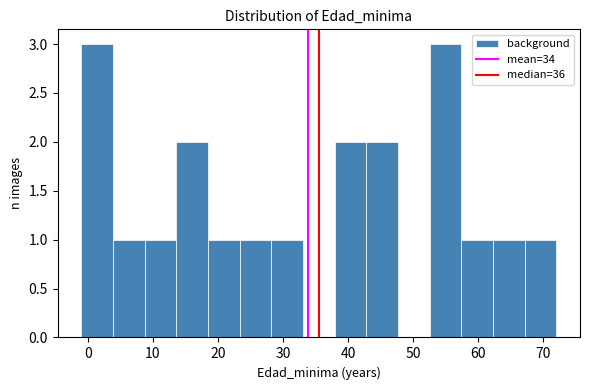

Reading left to right, transcribe this chart: for each bar, give the range it covers on the x-axis and its height. Neither the bar edges nor the heights are printed on the chart, so give them approximately, as read against the axes.

-1 to 4: 3
4 to 9: 1
9 to 14: 1
14 to 18: 2
18 to 23: 1
23 to 28: 1
28 to 33: 1
33 to 38: 0
38 to 43: 2
43 to 48: 2
48 to 53: 0
53 to 57: 3
57 to 62: 1
62 to 67: 1
67 to 72: 1